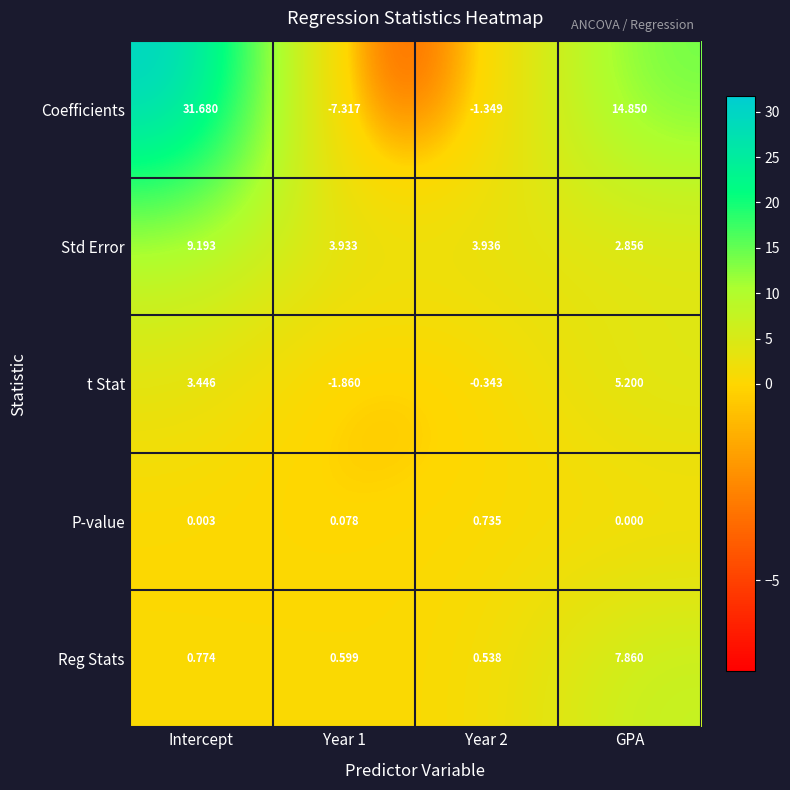

At which label does Std Error reach its minimum?

GPA